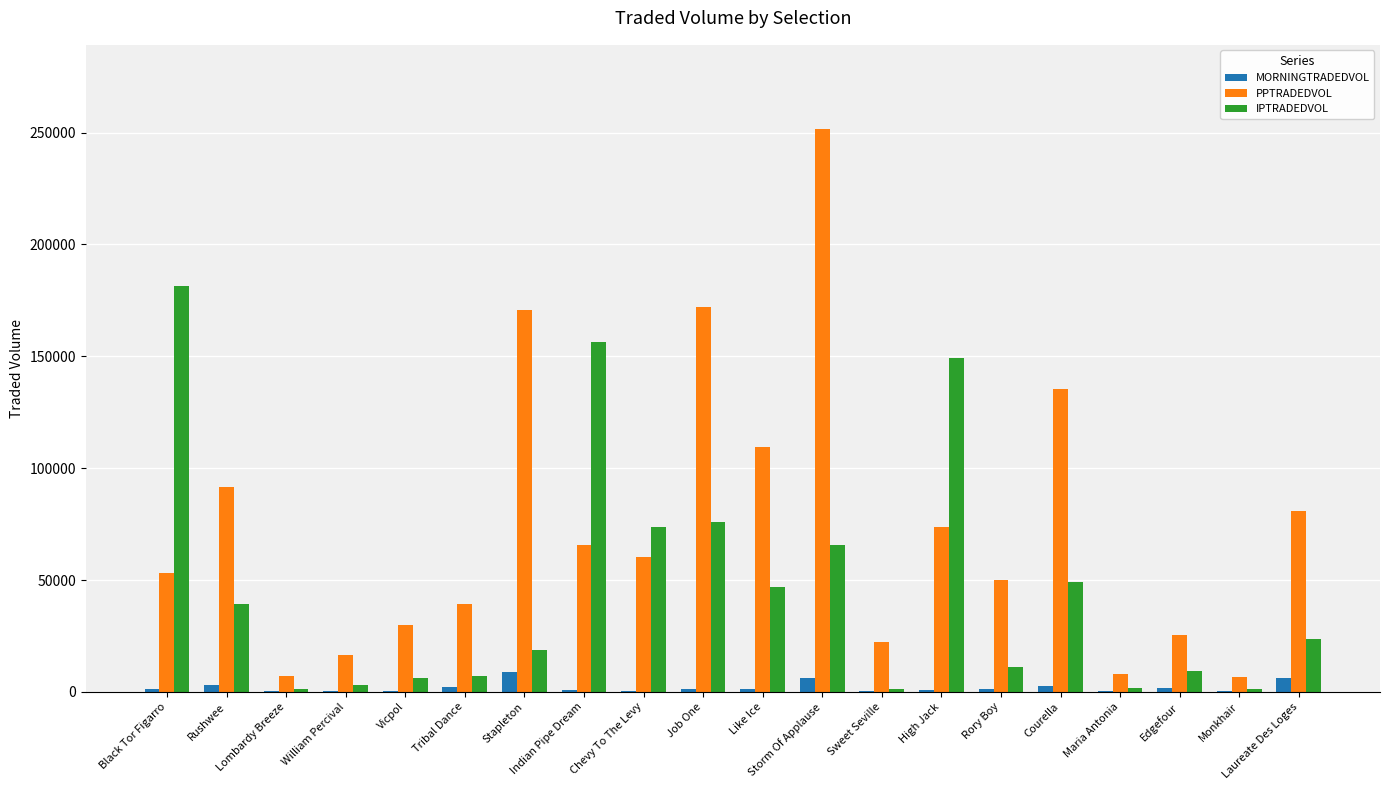

What is the sum of all MORNINGTRADEDVOL values?

39925.0